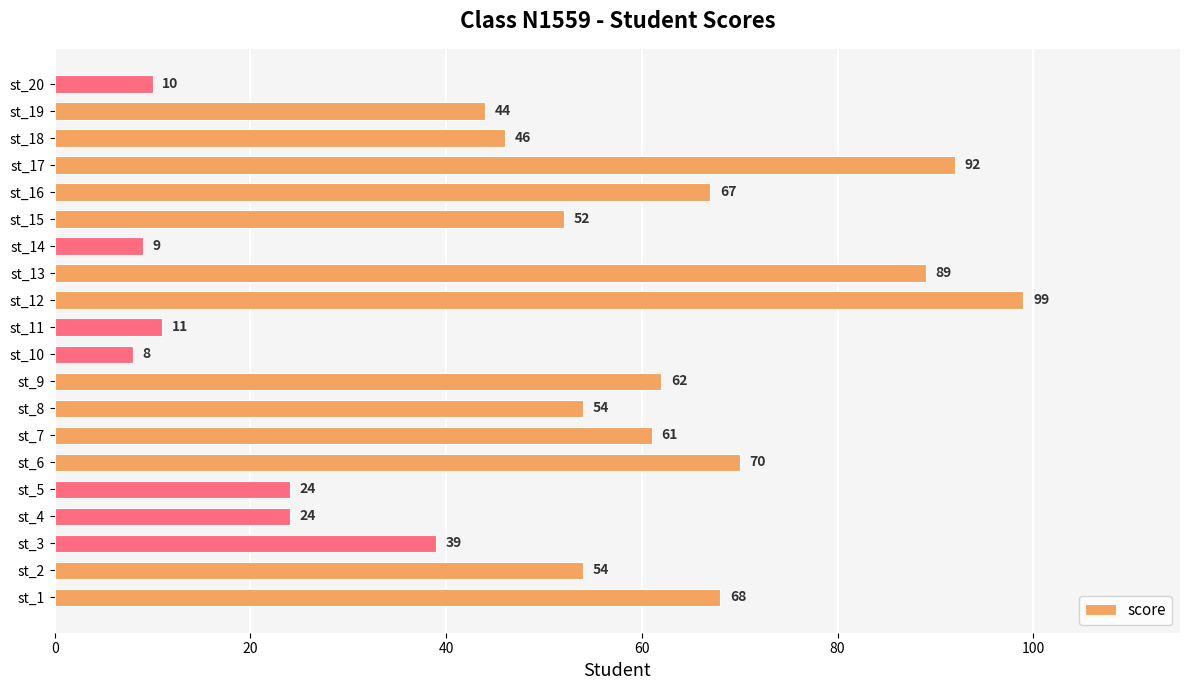

True or false: the data shows 54 at st_2.

True